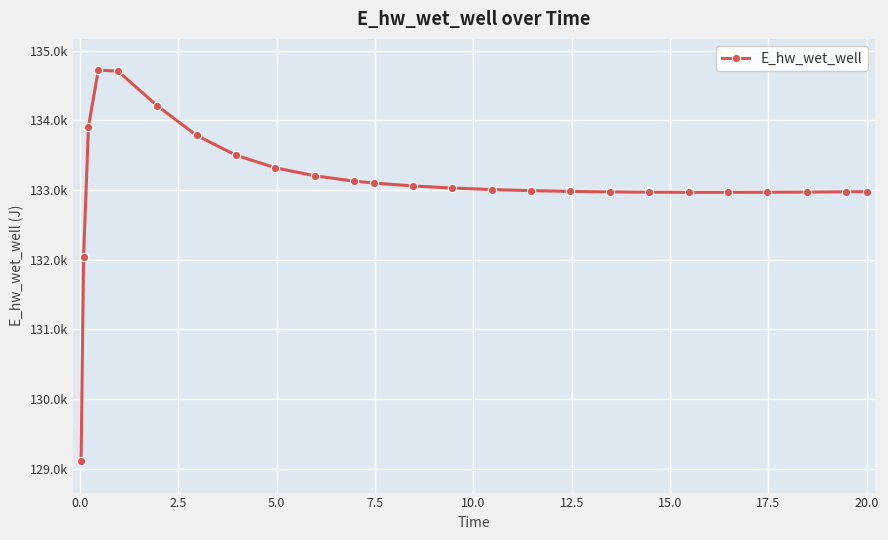

How many data points are less than 133004?

12